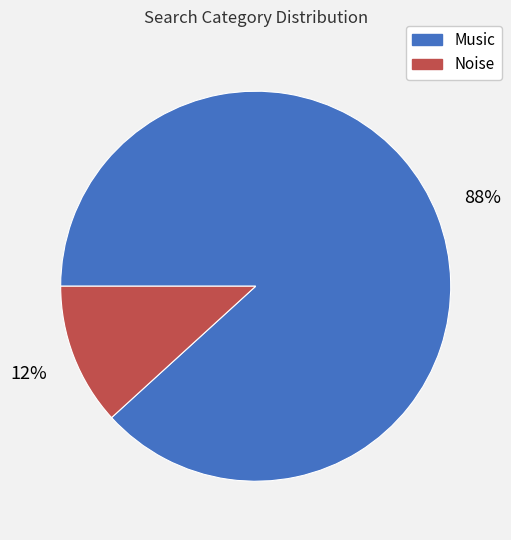

True or false: Noise accounts for 6% of the total.

False